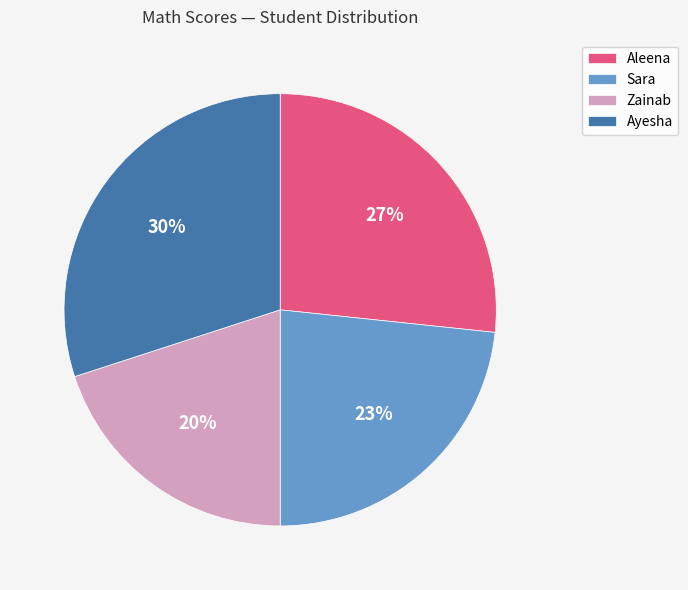

What percentage is the Aleena slice, to the nearest percent?

27%